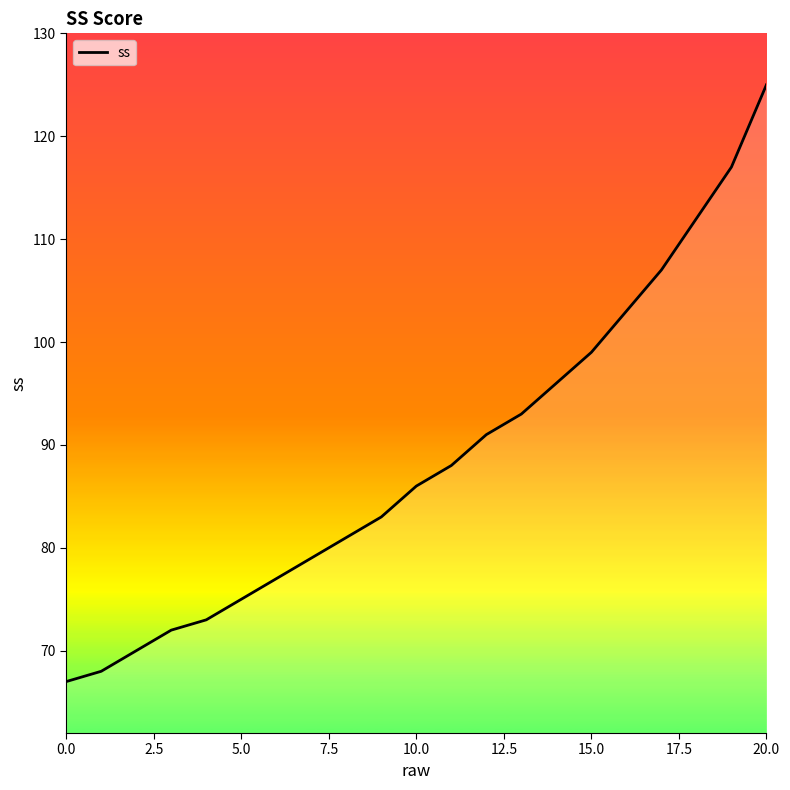

What is the minimum value shown in the chart?

67